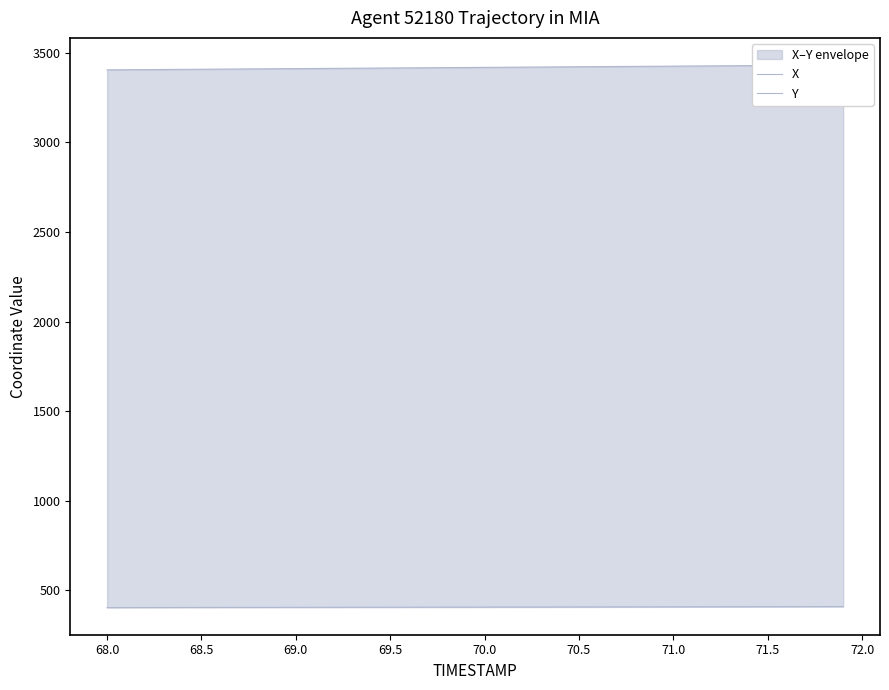

What is the label of the 38th point from the right?

68.5